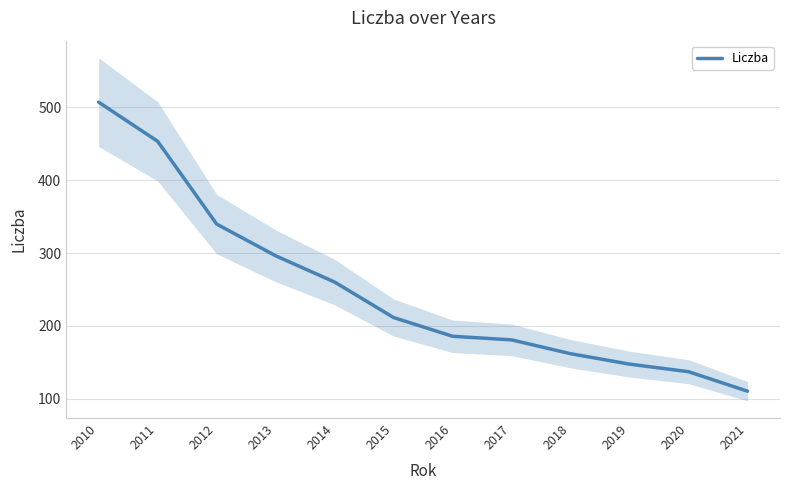

List the labels in order of value, smallest first.

2021, 2020, 2019, 2018, 2017, 2016, 2015, 2014, 2013, 2012, 2011, 2010